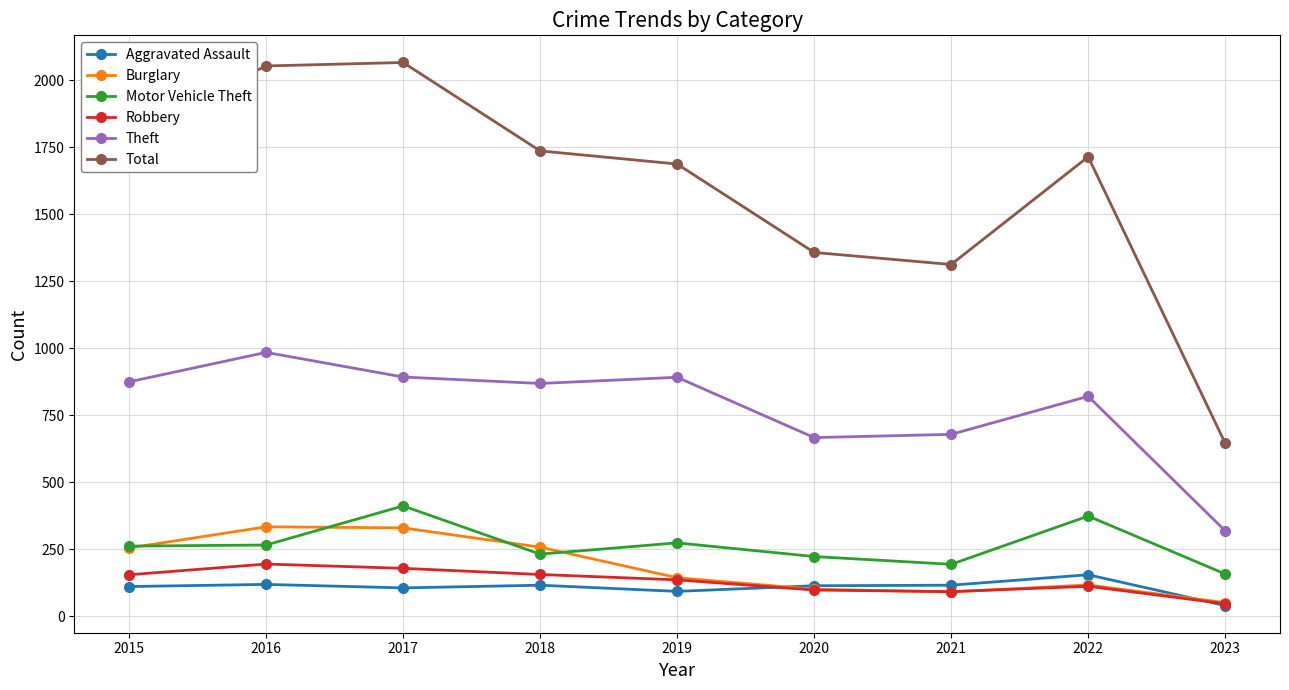

Which series has the largest total across all categories?

Total